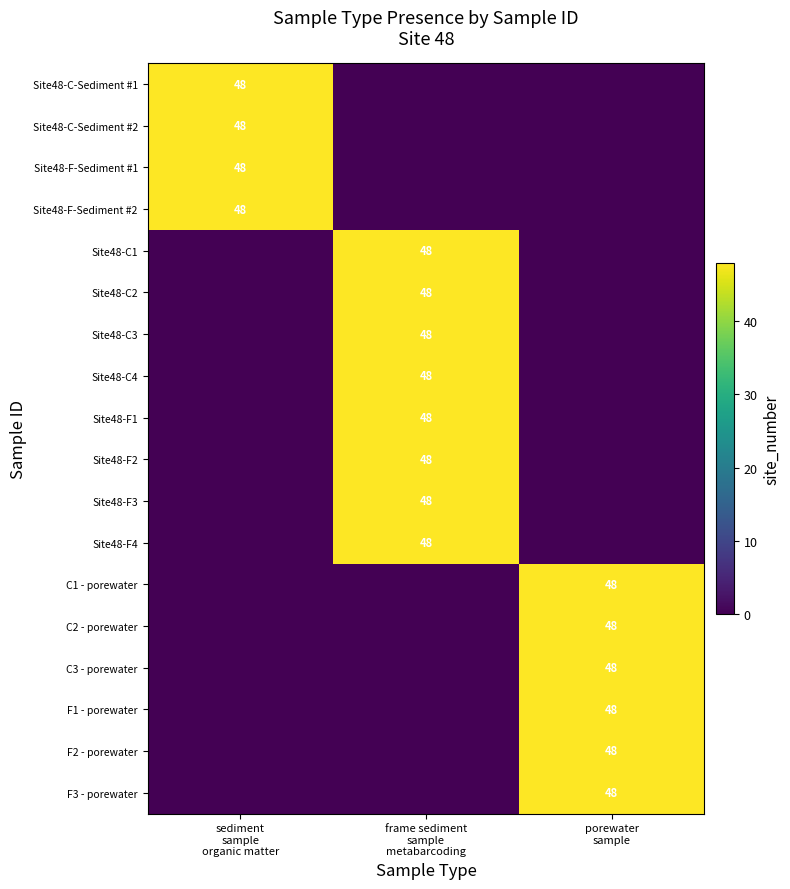

Read the Site48-F2 value at frame sediment sample metabarcoding.

48